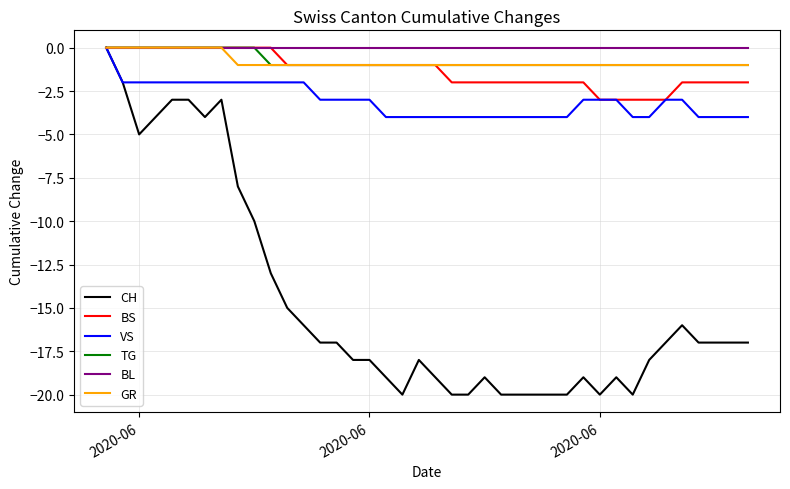

Which series has the widest spread of values?

CH